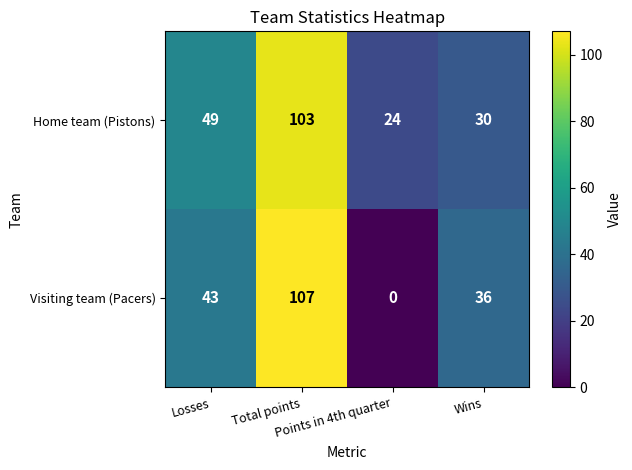

What is the average value of the Home team (Pistons) series?

52